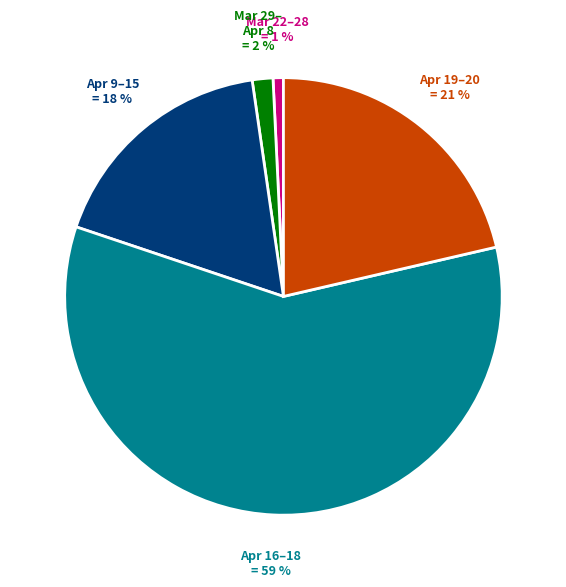

Which slice is the smallest?

Mar 22–28